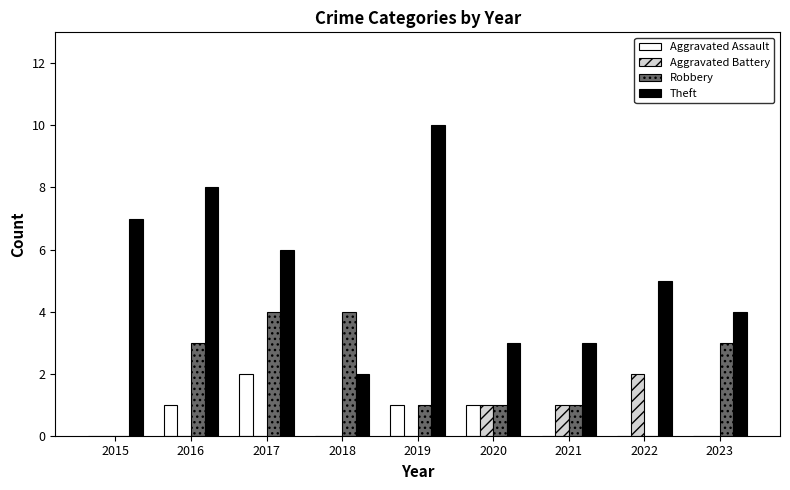

Between 2015 and 2016, which series saw the biggest shift?

Robbery